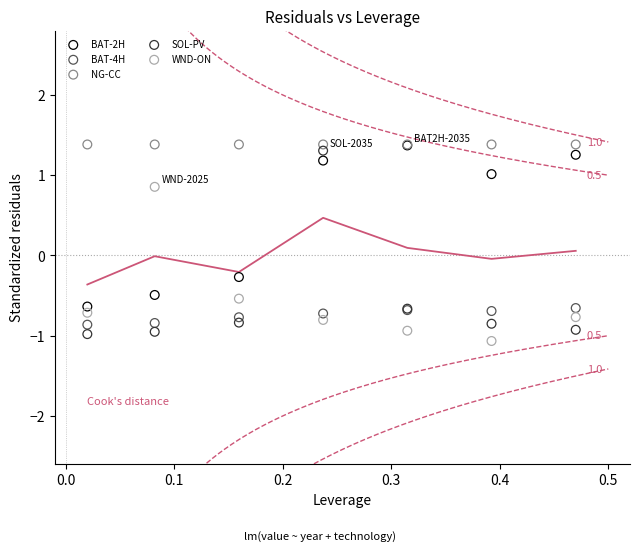

Across all series, what Y value is closest to 0?

-0.3